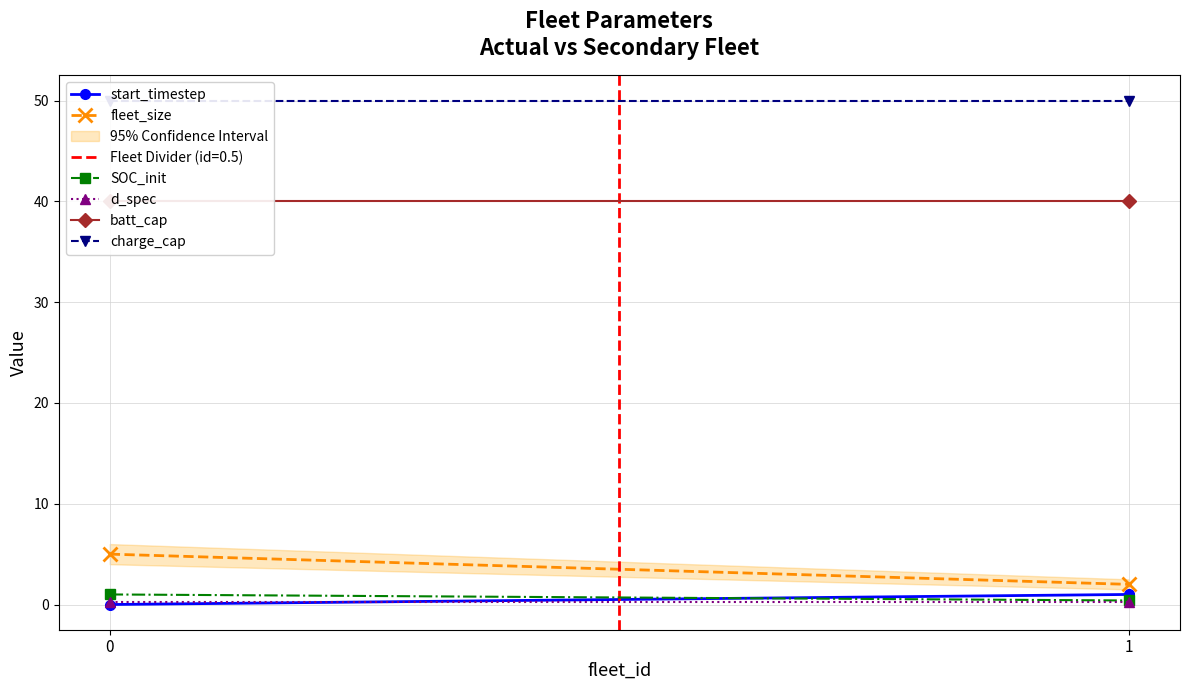

What are all the series names shown in the legend?

start_timestep, fleet_size, SOC_init, d_spec, batt_cap, charge_cap